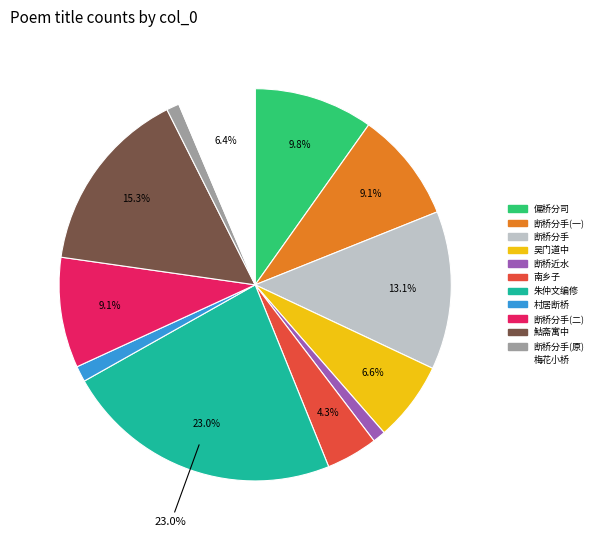

Is there any slice that represents more than half of the pie?

No